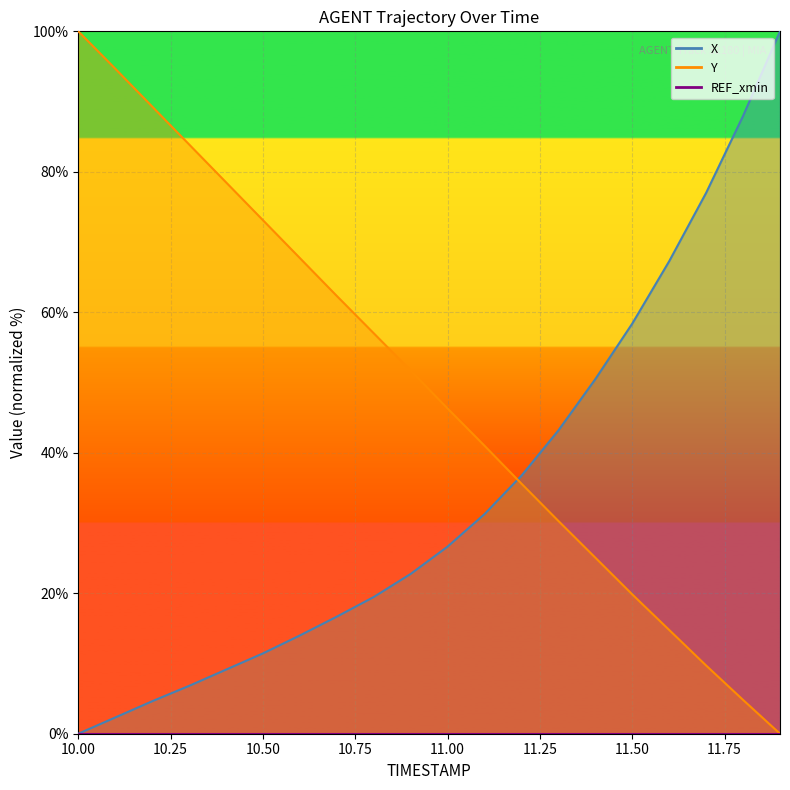

What is the label of the 5th point from the left?

10.4